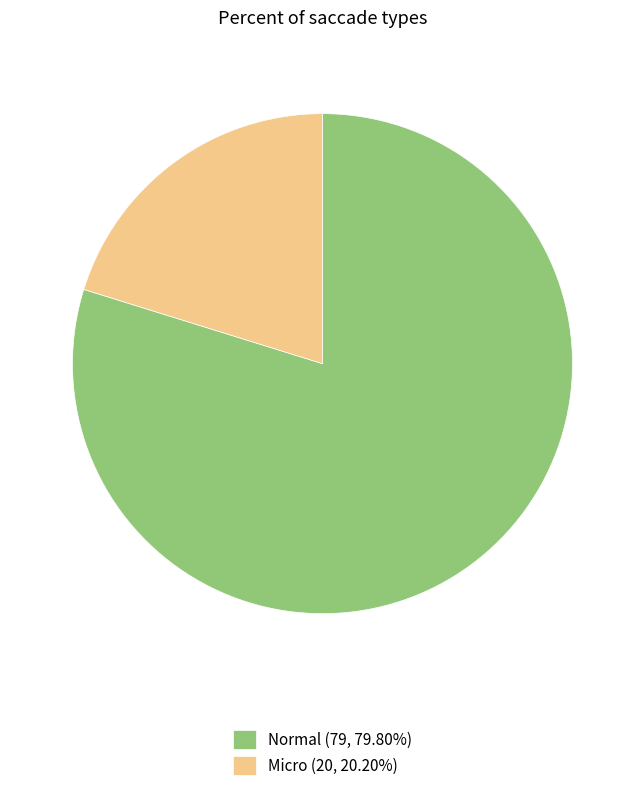

Combined, do Normal and Micro account for over 50%?

Yes